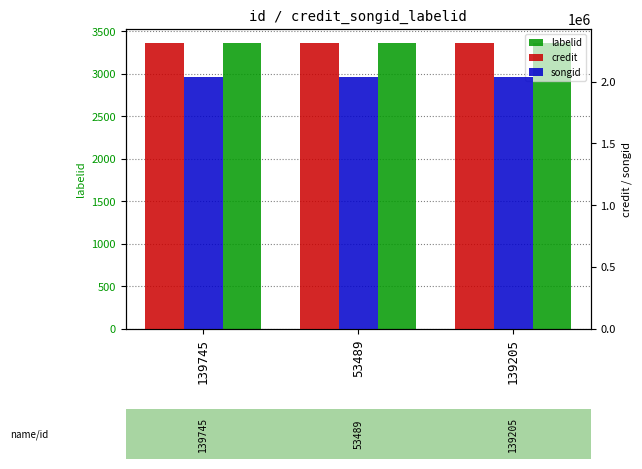

List the series in order of their peak value, highest first.

credit, songid, labelid